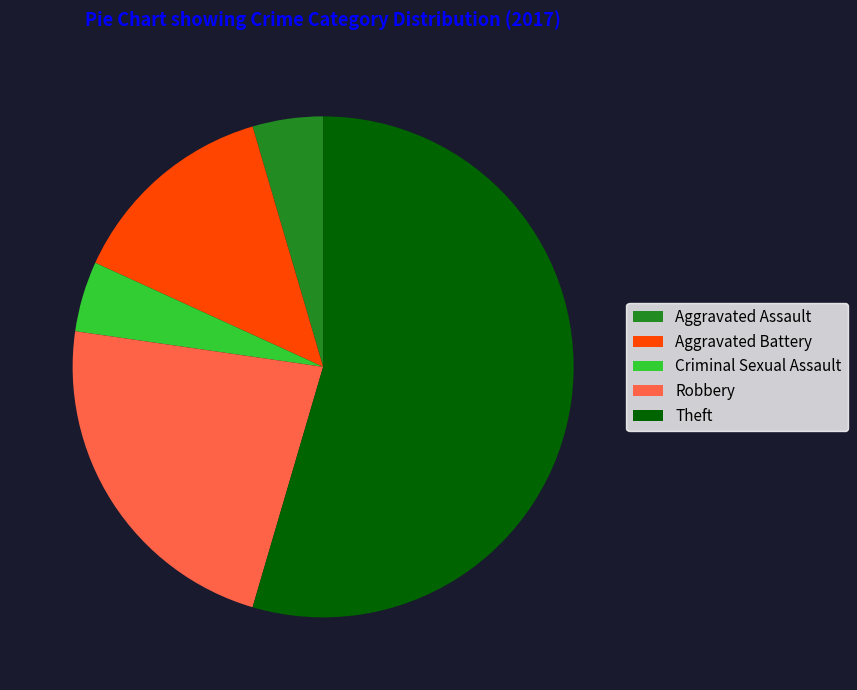

Is Theft the majority of the pie?

Yes